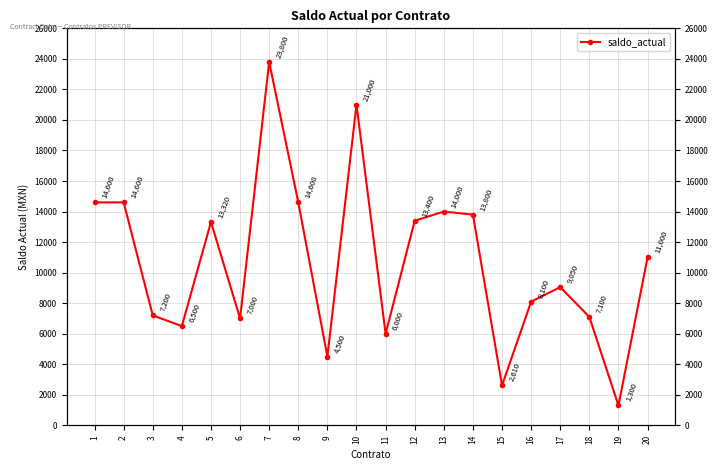

How many points are higher than both their immediate neighbors (excluding endpoints)?

5